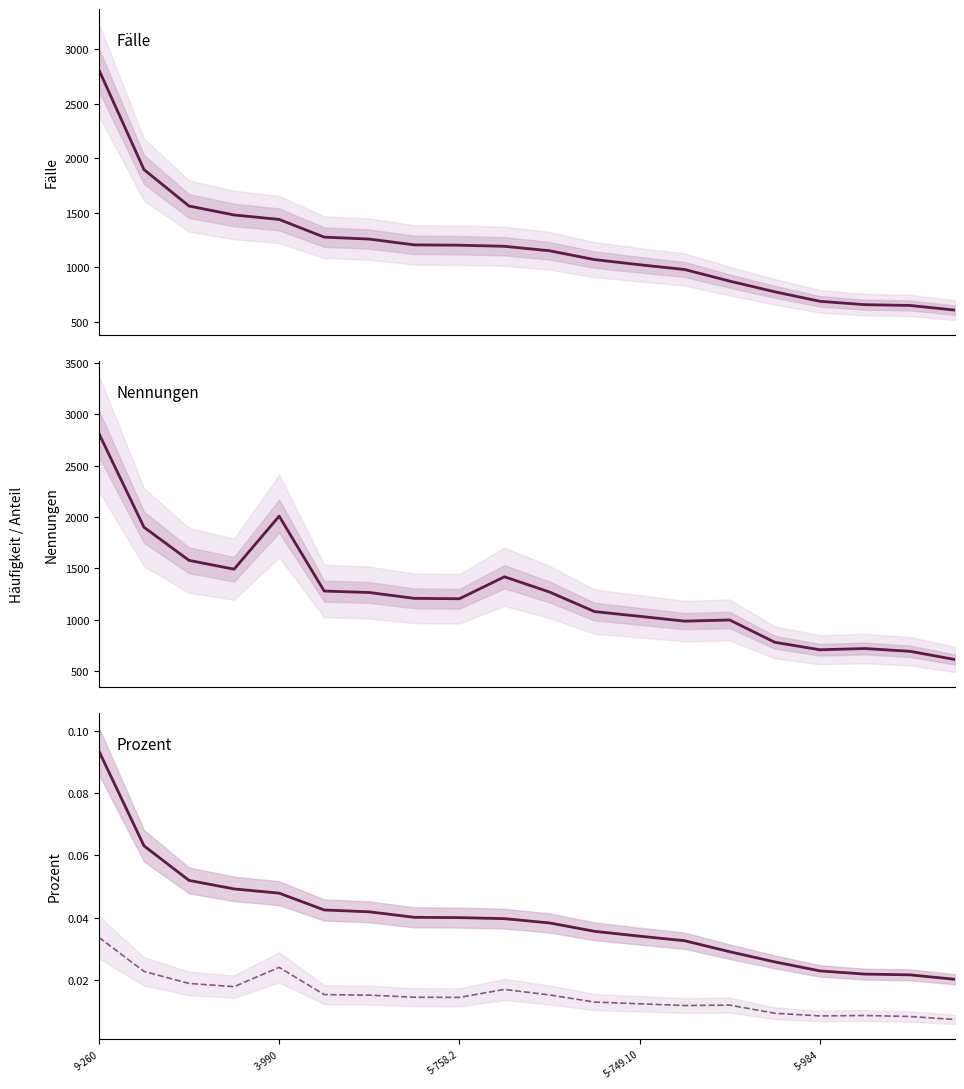

How many interior local peaks does the Prozent (N) series have?

4